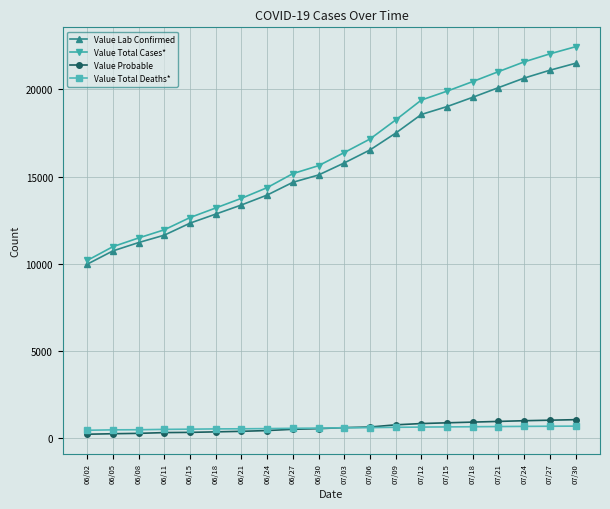

At how many categories does at least one series exceed 20875?

4